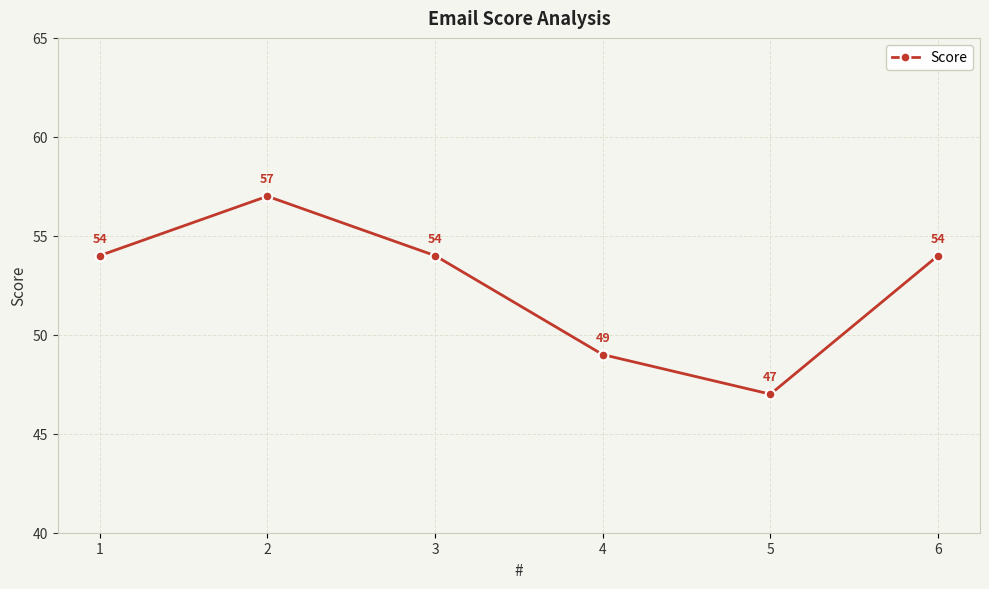

What is the approximate value at 5, to the nearest 5?

45